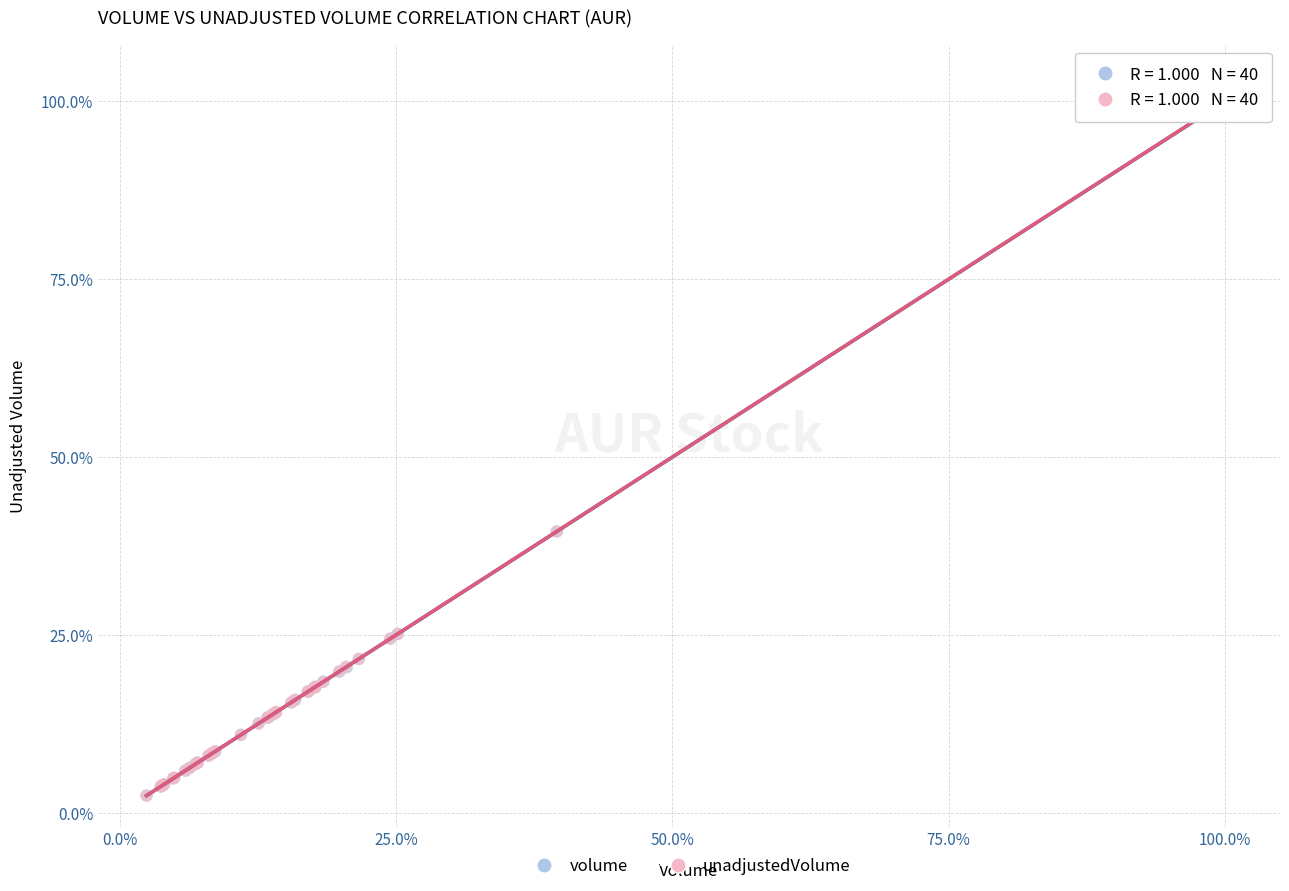

Which series has the widest spread of Y values?

volume